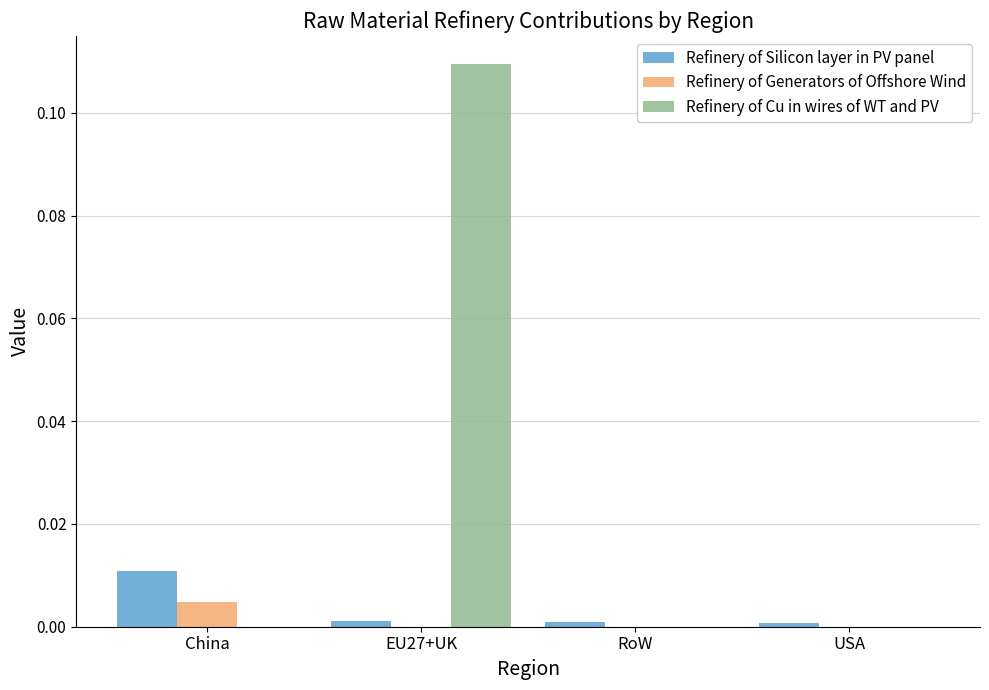

True or false: Refinery of Cu in wires of WT and PV has a value of 0.0 at RoW.

True